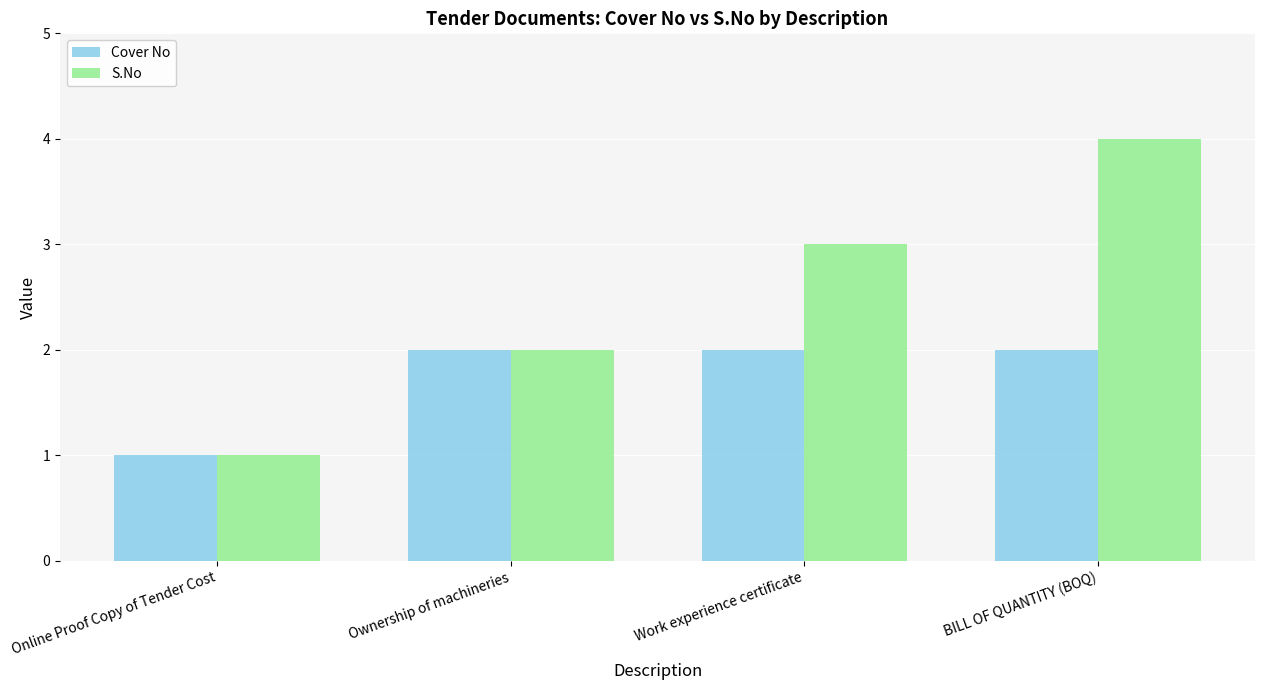

What is the total value across all series at Work experience certificate?

5